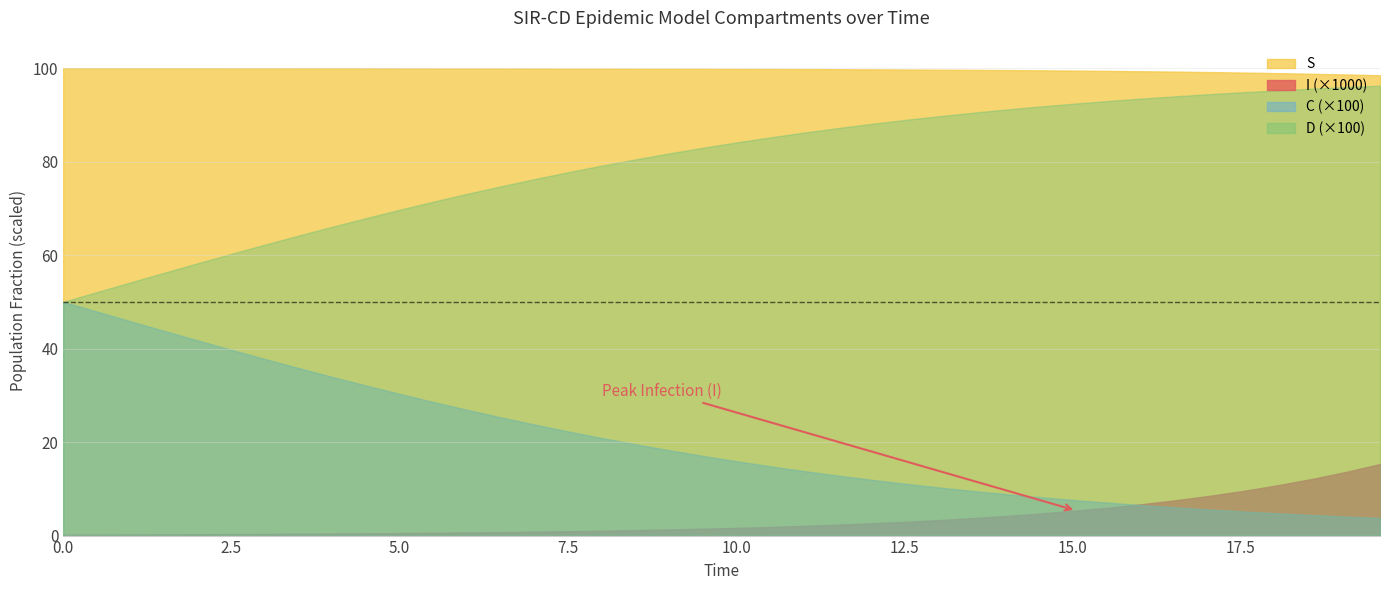

Which series has the largest total across all categories?

S